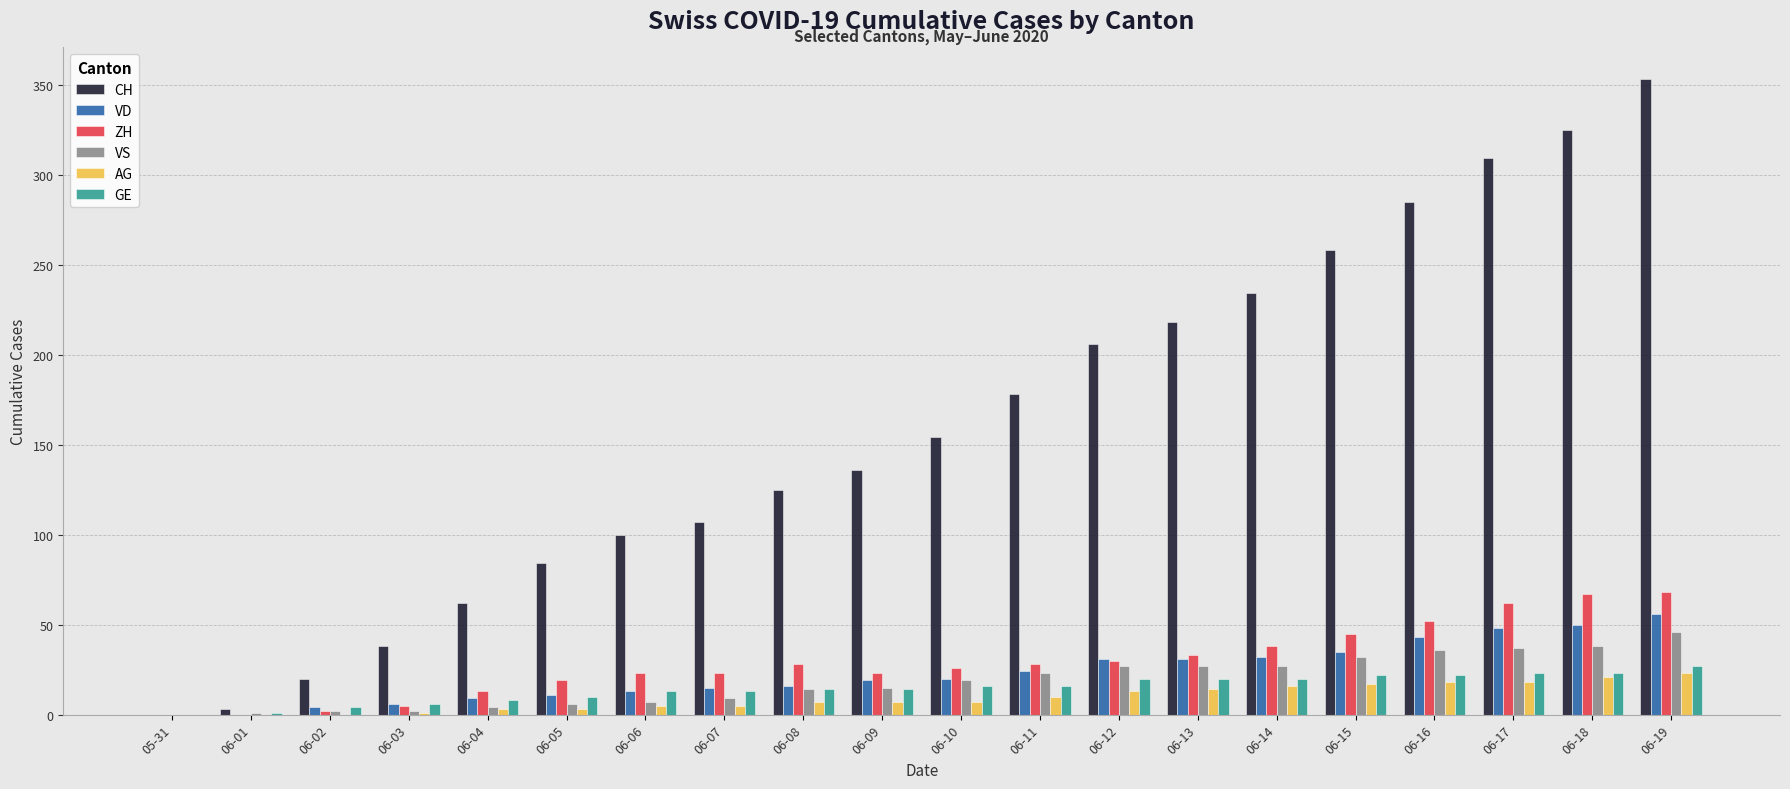

Between 06-15 and 06-18, which series saw the biggest shift?

CH